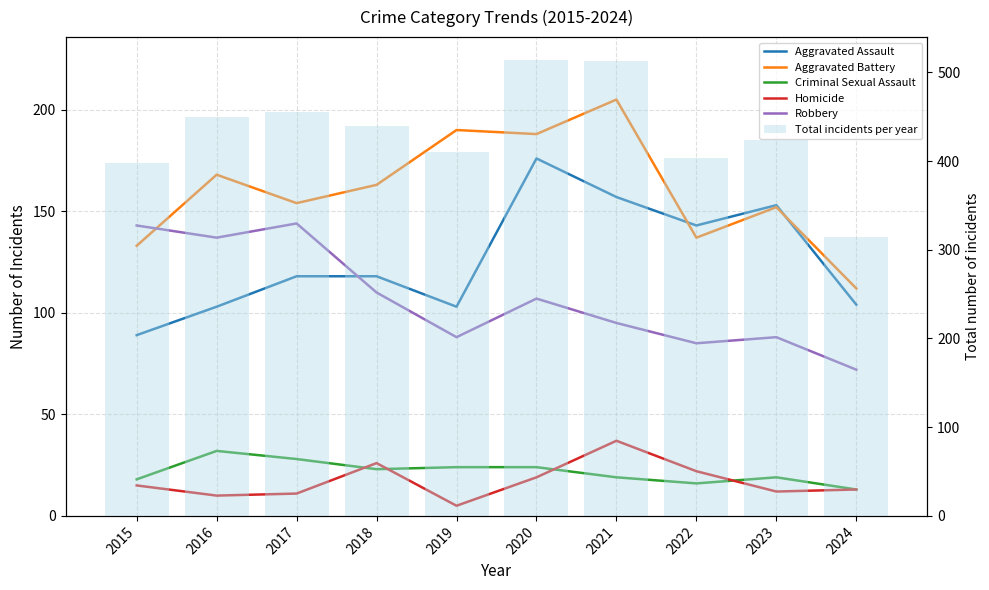

What is the sum of all Aggravated Battery values?

1602